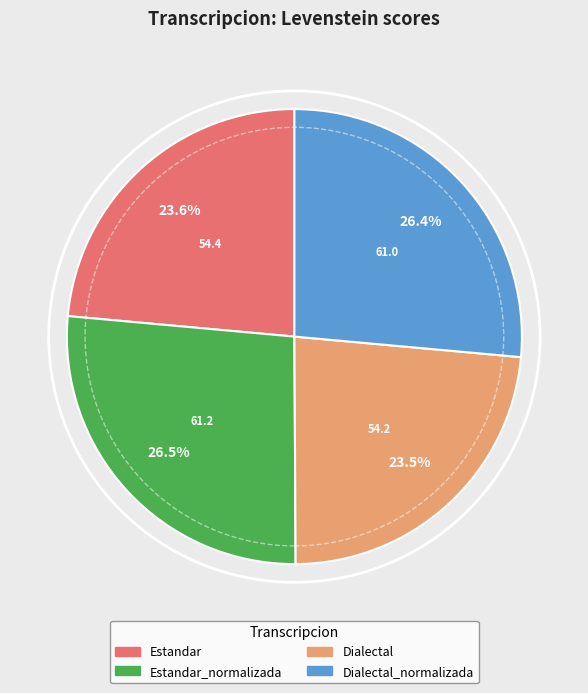

Between Dialectal_normalizada and Estandar, which is larger?

Dialectal_normalizada